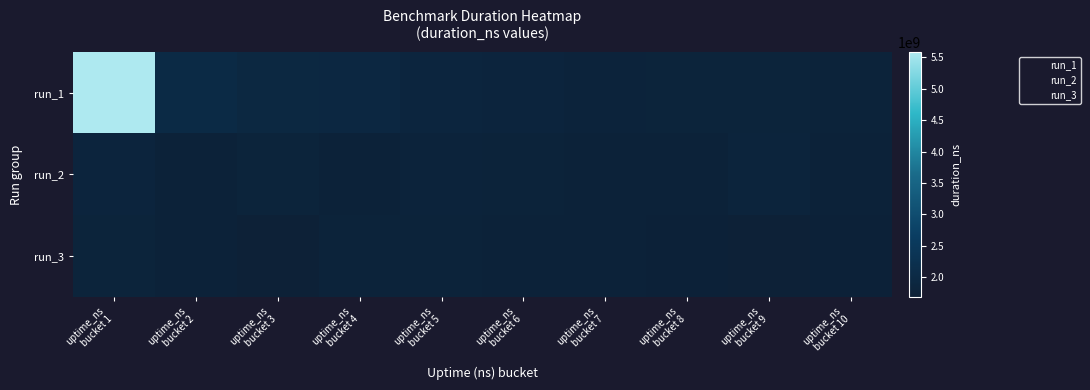

At which category is the sum across all series the highest?

uptime_ns
bucket 1